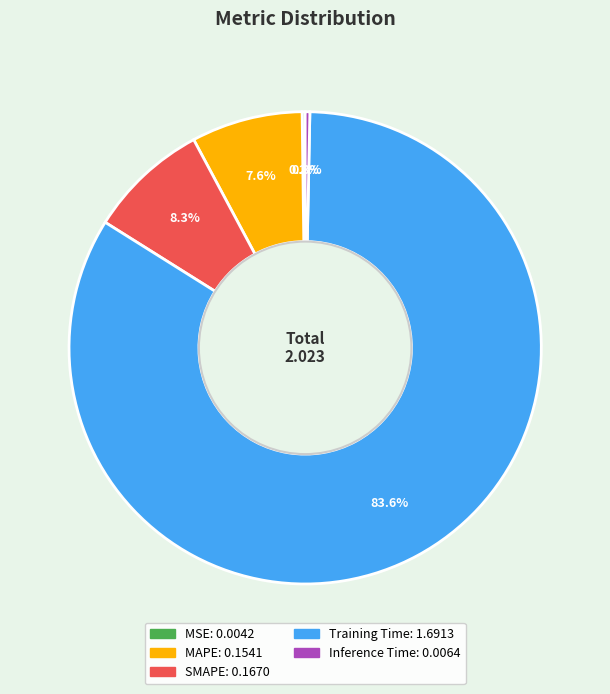

The SMAPE slice represents 1% of the pie. True or false?

False